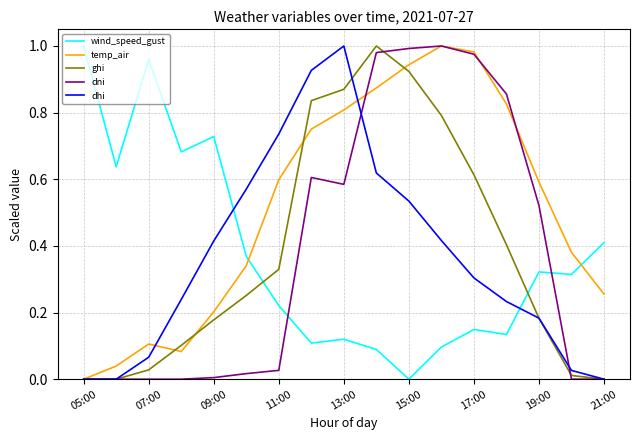

Which series has the largest total across all categories?

temp_air